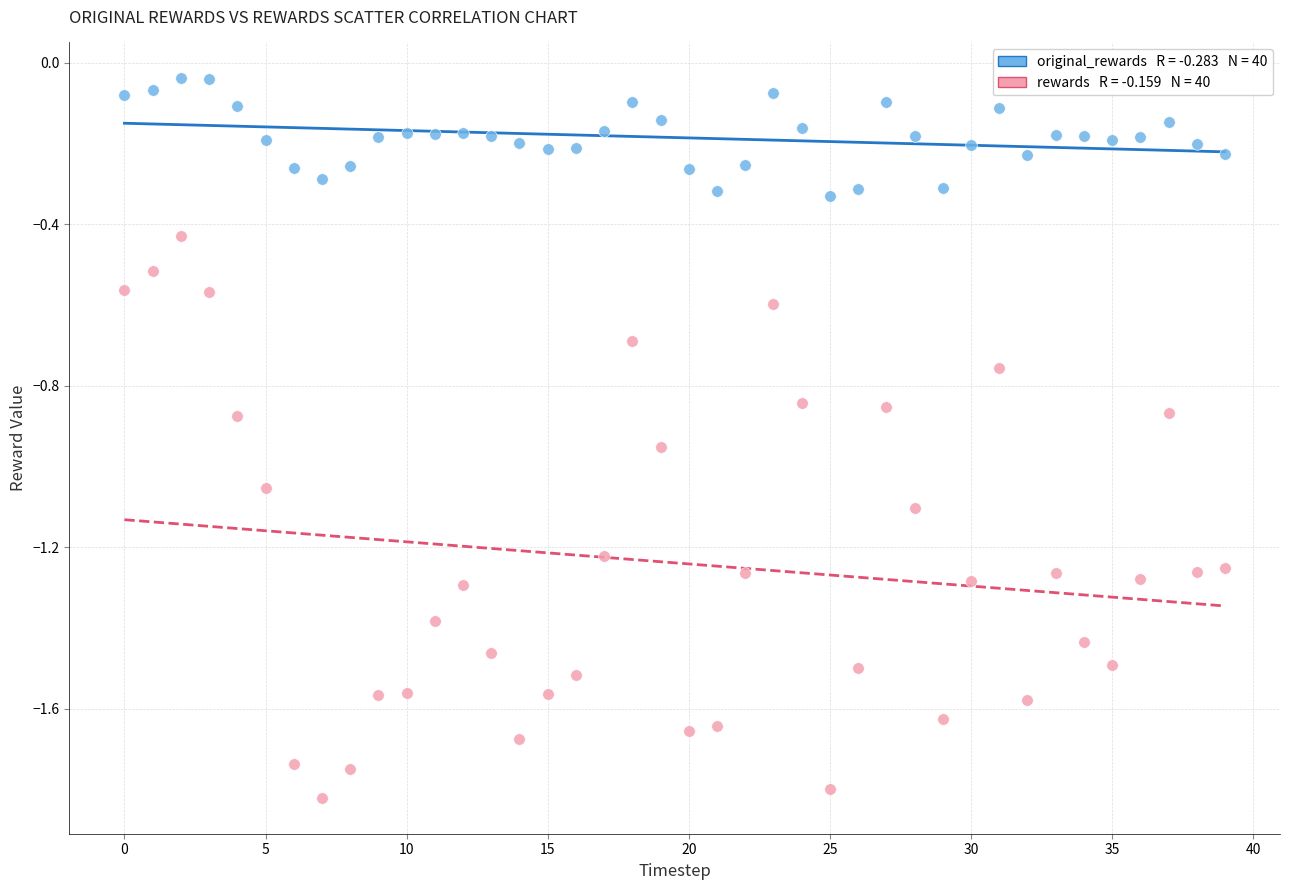

How many points are shown in the scatter plot?

80